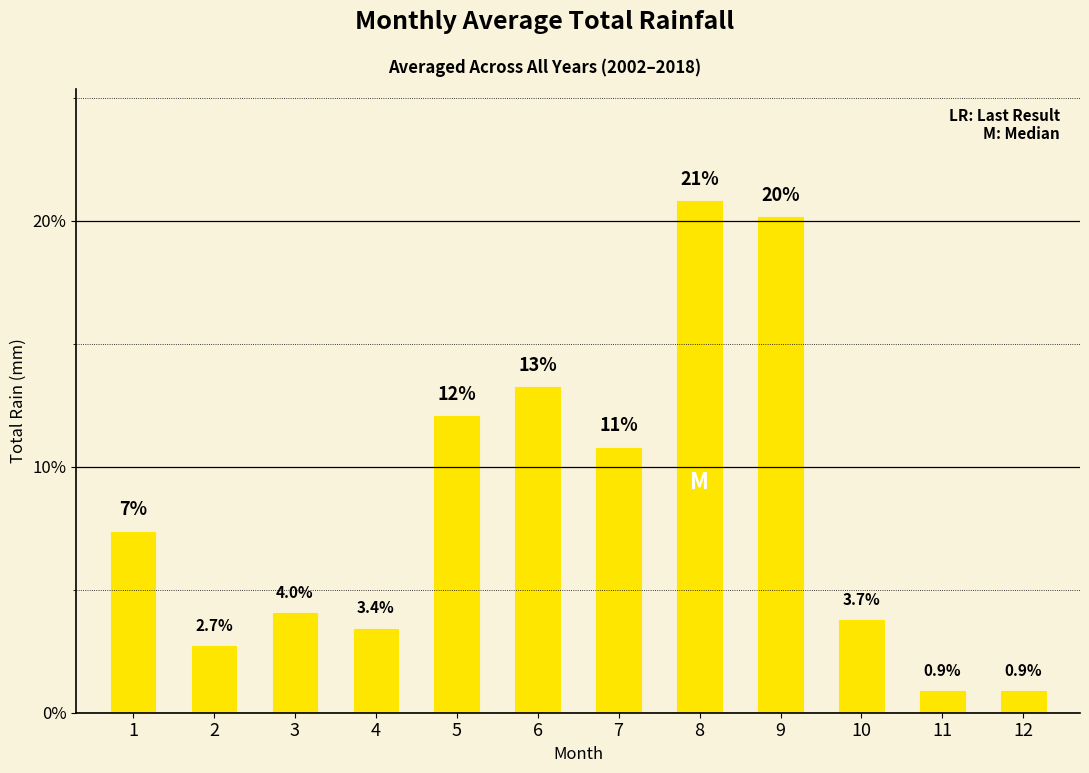

The value at 5 is 12.1. True or false?

True